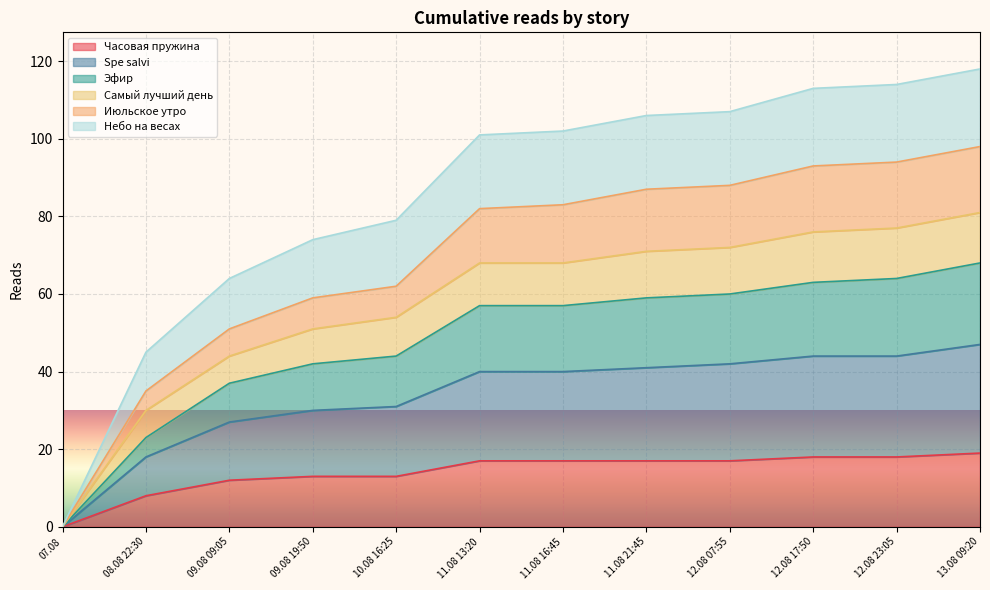

Which has a higher value, 09.08 09:05 or 11.08 13:20?

11.08 13:20